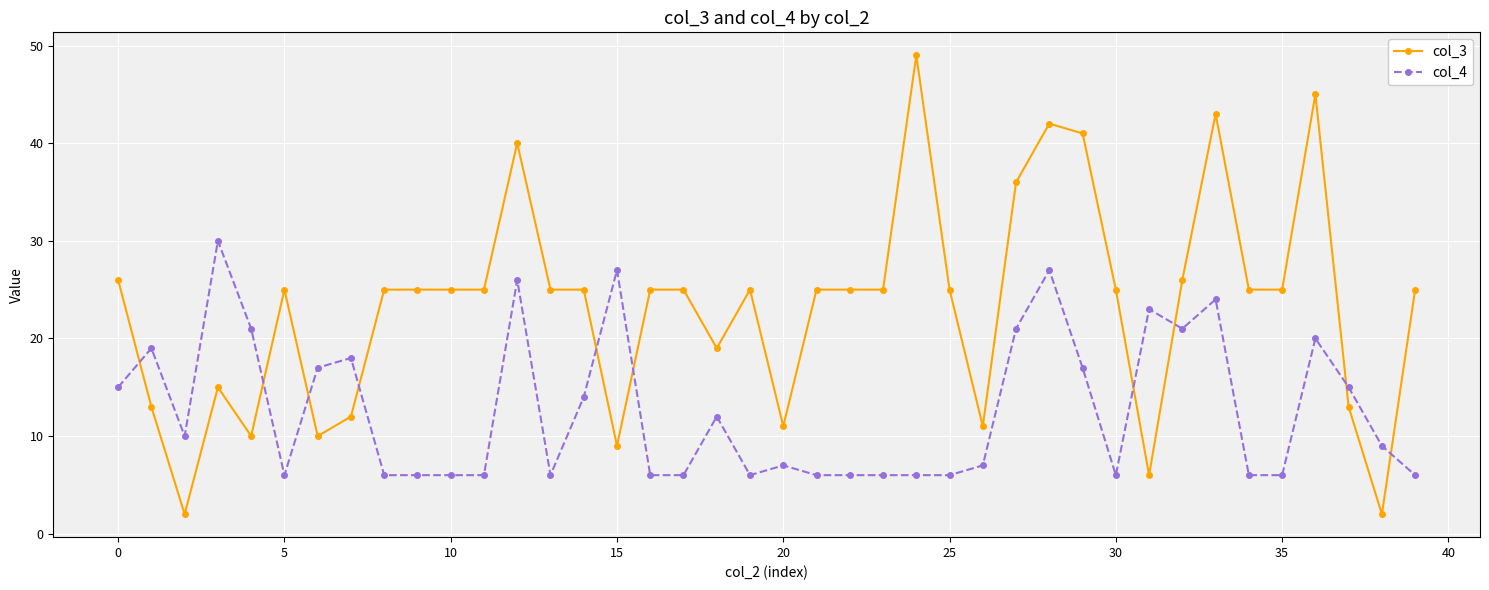

What is the value of the col_4 point at the 31st from the left?

6